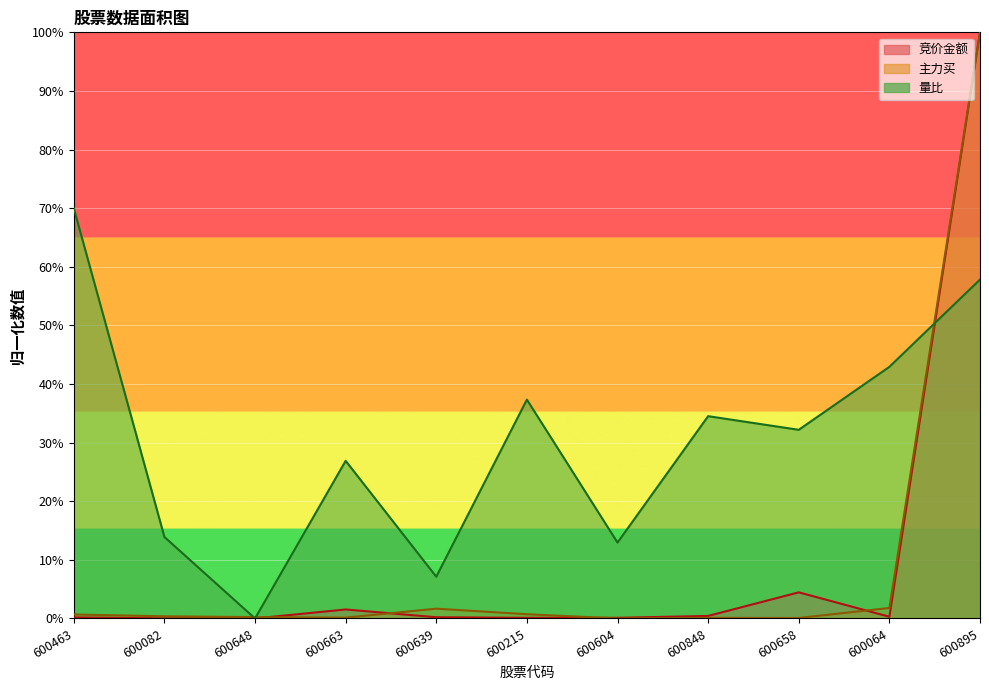

Count the number of data series in this chart.

3